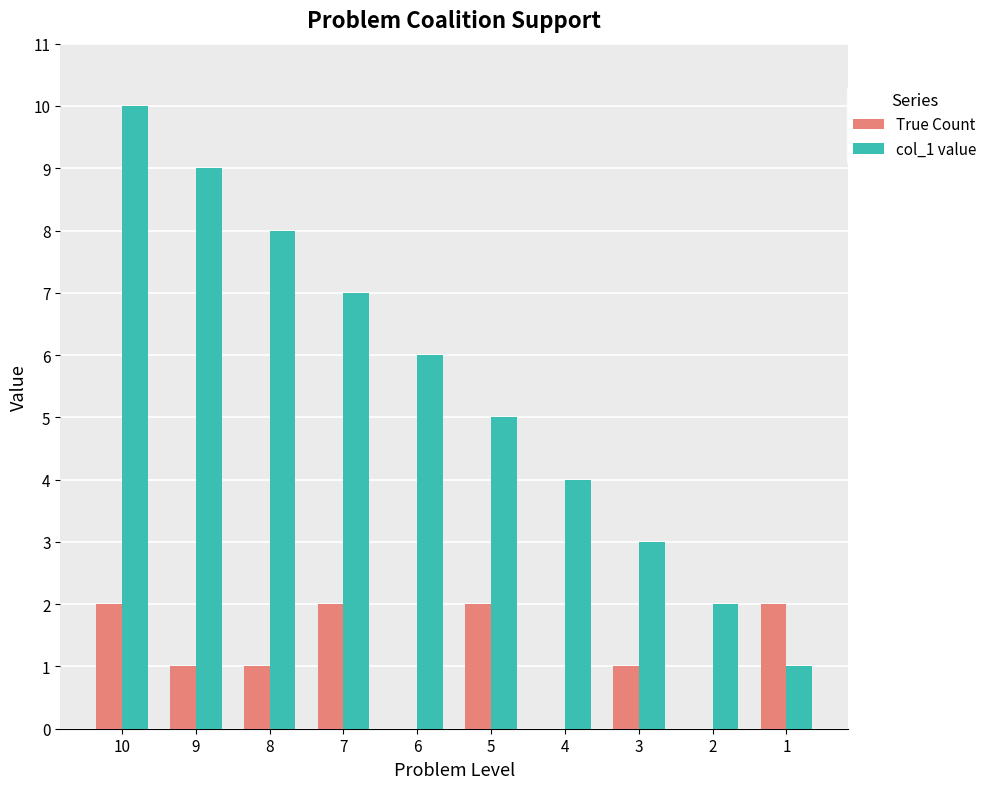

What is the greatest value displayed?

10